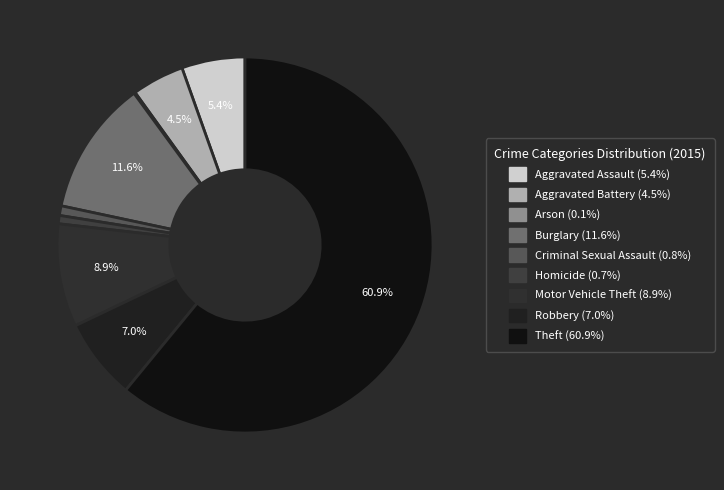

Rank the categories by value from highest to lowest.

Theft, Burglary, Motor Vehicle Theft, Robbery, Aggravated Assault, Aggravated Battery, Criminal Sexual Assault, Homicide, Arson